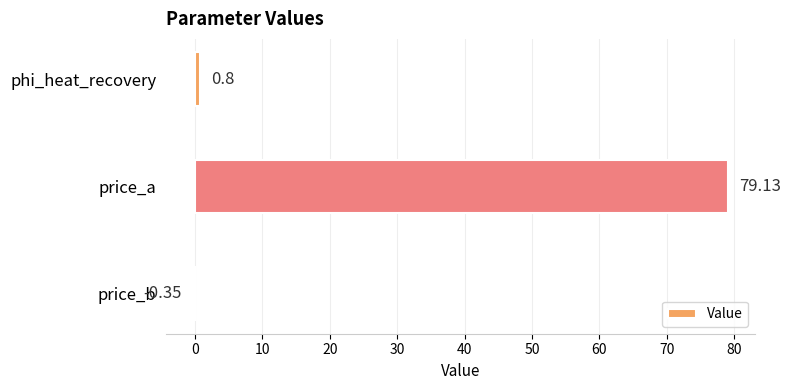

How many positive values are there?

2